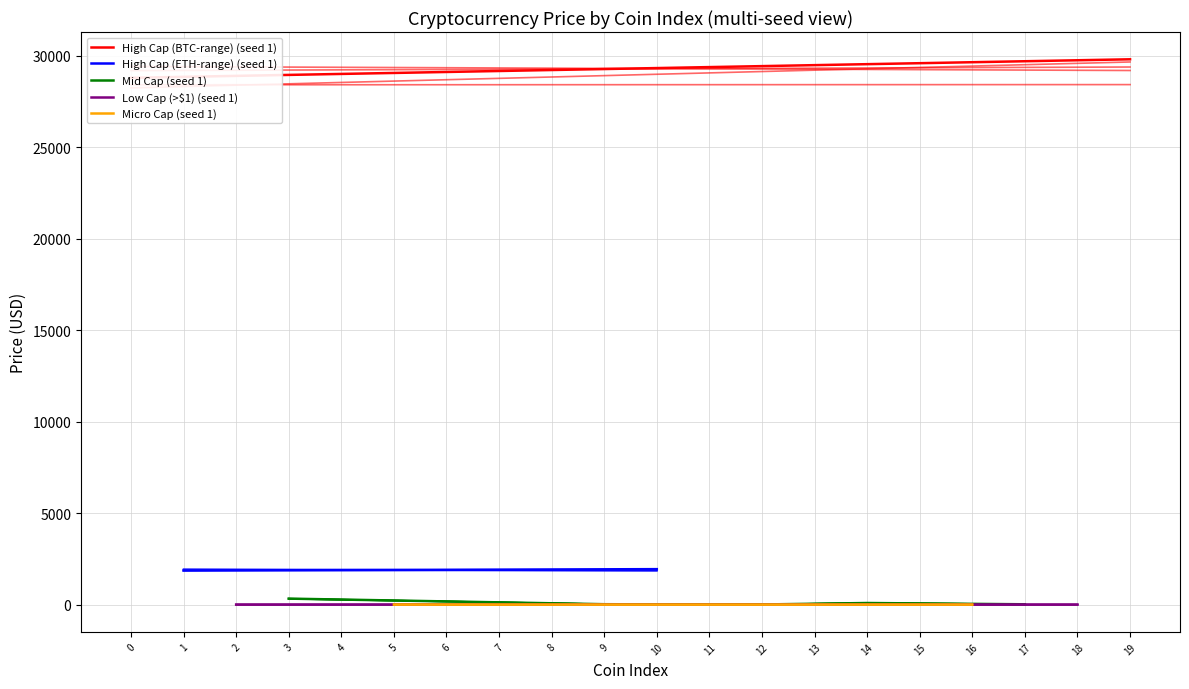

Which has a higher value, WrappedEther or Dogecoin?

WrappedEther